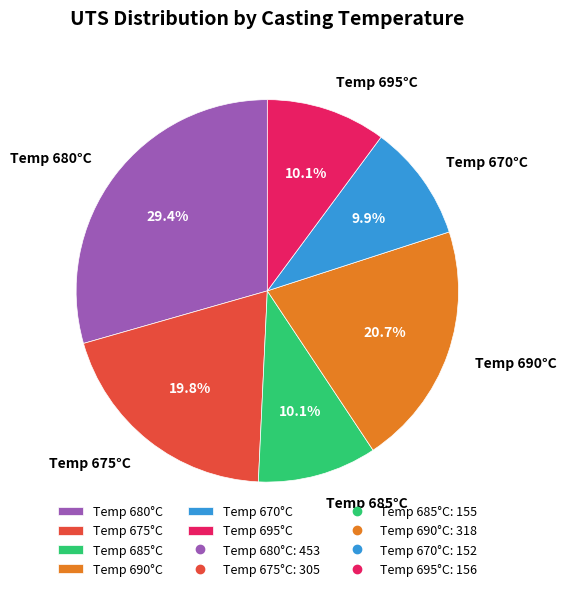

Between Temp 685°C and Temp 690°C, which is larger?

Temp 690°C